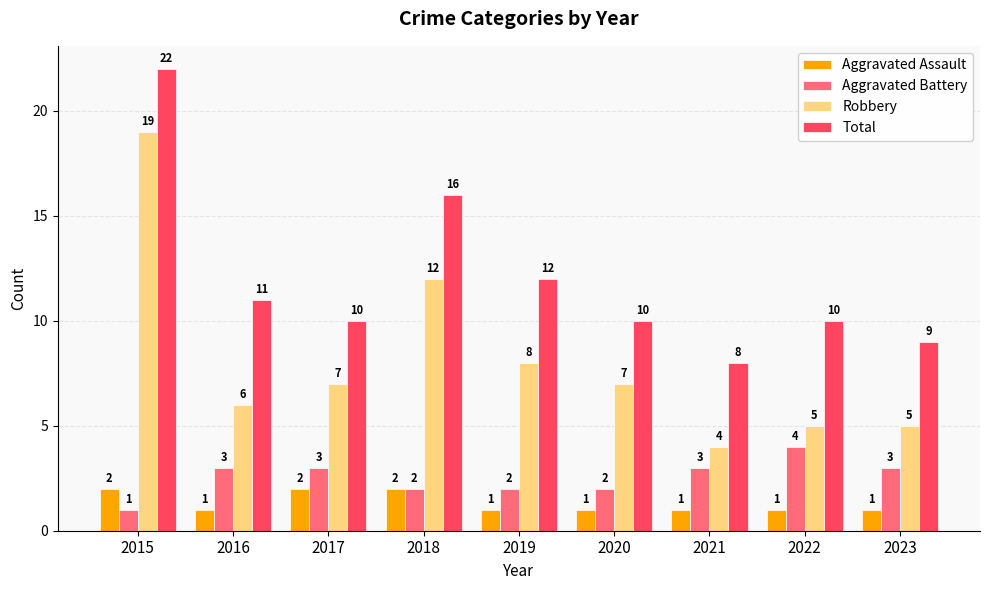

Reading left to right, transcribe all the data shown in this chart.

Aggravated Assault: 2	1	2	2	1	1	1	1	1
Aggravated Battery: 1	3	3	2	2	2	3	4	3
Robbery: 19	6	7	12	8	7	4	5	5
Total: 22	11	10	16	12	10	8	10	9